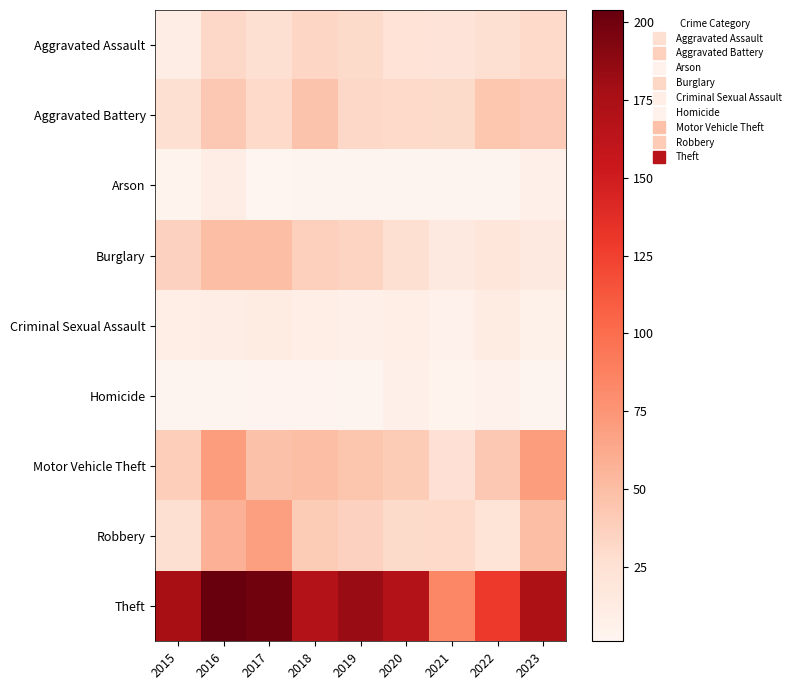

Reading left to right, transcribe all the data shown in this chart.

Aggravated Assault: 2015=11	2016=32	2017=26	2018=33	2019=30	2020=23	2021=21	2022=26	2023=31
Aggravated Battery: 2015=26	2016=43	2017=31	2018=46	2019=32	2020=31	2021=30	2022=44	2023=41
Arson: 2015=4	2016=10	2017=1	2018=2	2019=2	2020=2	2021=2	2022=2	2023=7
Burglary: 2015=36	2016=49	2017=49	2018=37	2019=35	2020=26	2021=15	2022=19	2023=15
Criminal Sexual Assault: 2015=9	2016=11	2017=12	2018=9	2019=7	2020=9	2021=5	2022=12	2023=6
Homicide: 2015=2	2016=2	2017=3	2018=3	2019=2	2020=7	2021=4	2022=5	2023=2
Motor Vehicle Theft: 2015=39	2016=70	2017=47	2018=50	2019=45	2020=40	2021=24	2022=43	2023=70
Robbery: 2015=26	2016=58	2017=69	2018=40	2019=36	2020=30	2021=31	2022=22	2023=49
Theft: 2015=176	2016=204	2017=200	2018=169	2019=183	2020=169	2021=84	2022=129	2023=173